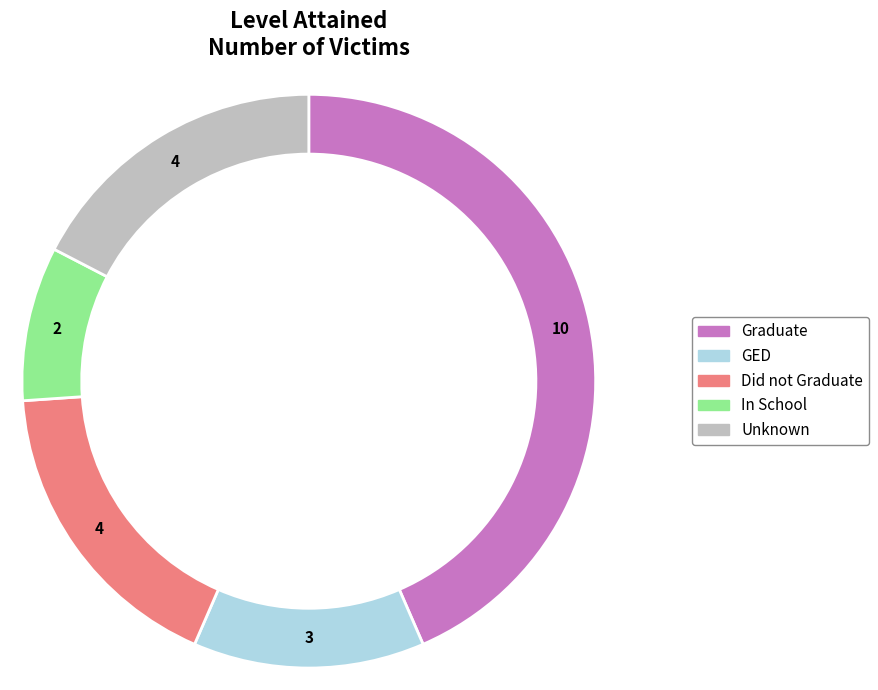

What is the largest slice in the pie chart?

Graduate